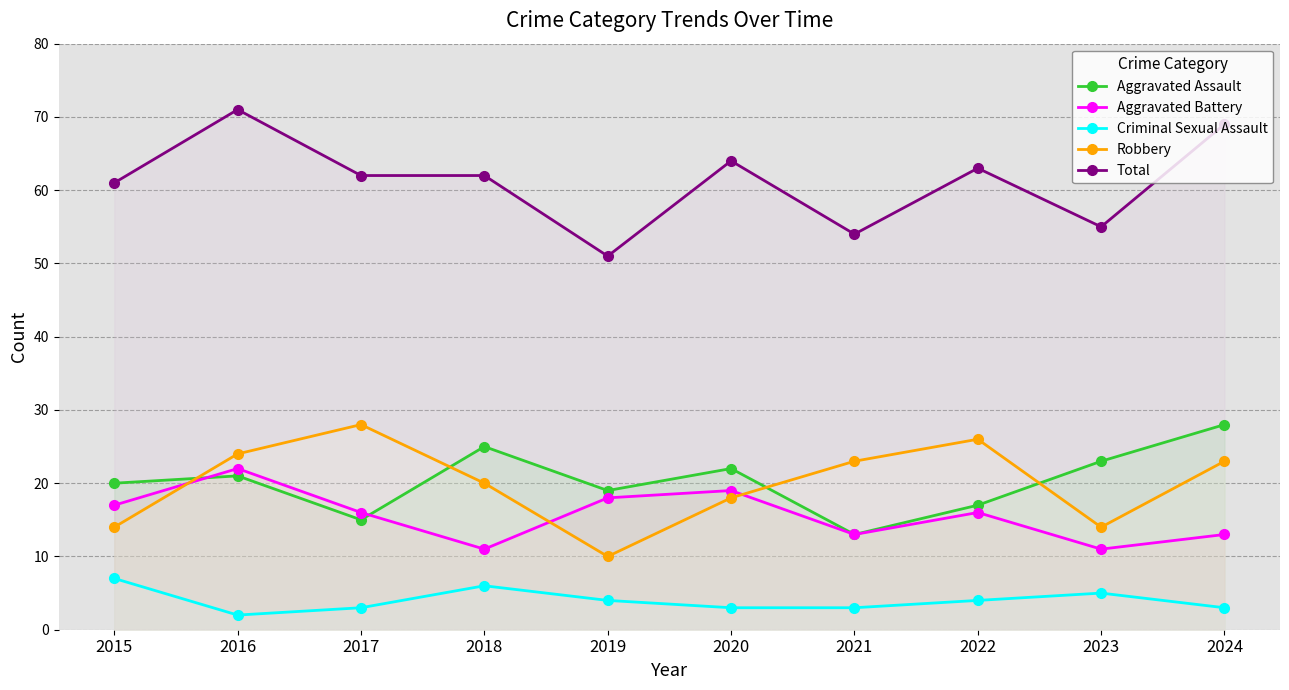

Rank the categories by Total value from highest to lowest.

2016, 2024, 2020, 2022, 2017, 2018, 2015, 2023, 2021, 2019